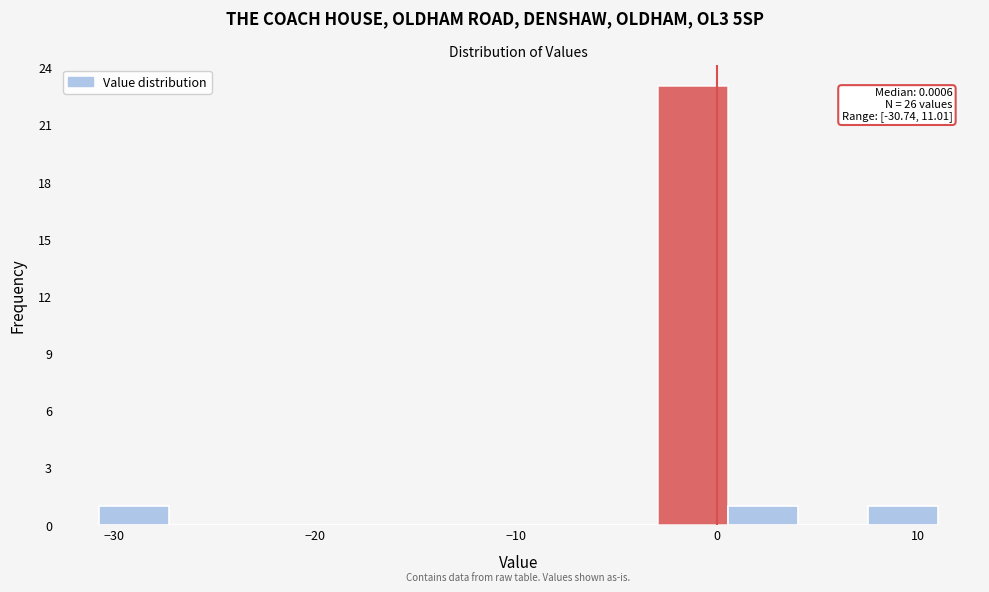

Around what value on the x-axis is the tallest bar? Give the approximate position of its centre, as read against the axis.

-1